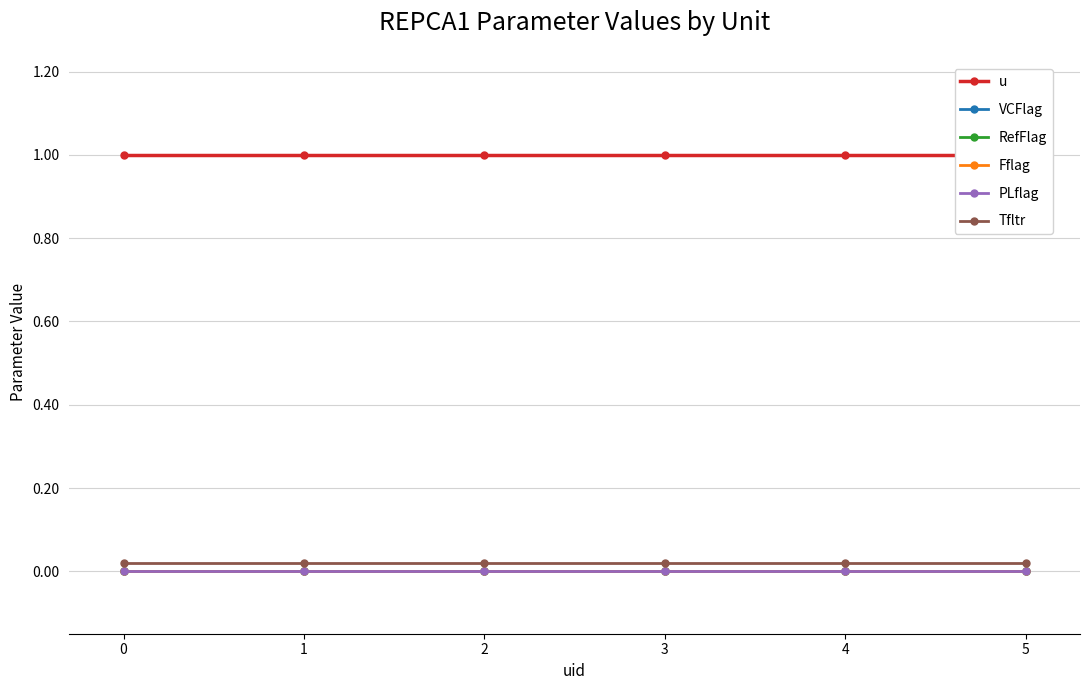

Reading left to right, what are all the values shown in this chart?

u: 0=1.0	1=1.0	2=1.0	3=1.0	4=1.0	5=1.0
VCFlag: 0=0.0	1=0.0	2=0.0	3=0.0	4=0.0	5=0.0
RefFlag: 0=0.0	1=0.0	2=0.0	3=0.0	4=0.0	5=0.0
Fflag: 0=0.0	1=0.0	2=0.0	3=0.0	4=0.0	5=0.0
PLflag: 0=0.0	1=0.0	2=0.0	3=0.0	4=0.0	5=0.0
Tfltr: 0=0.0	1=0.0	2=0.0	3=0.0	4=0.0	5=0.0